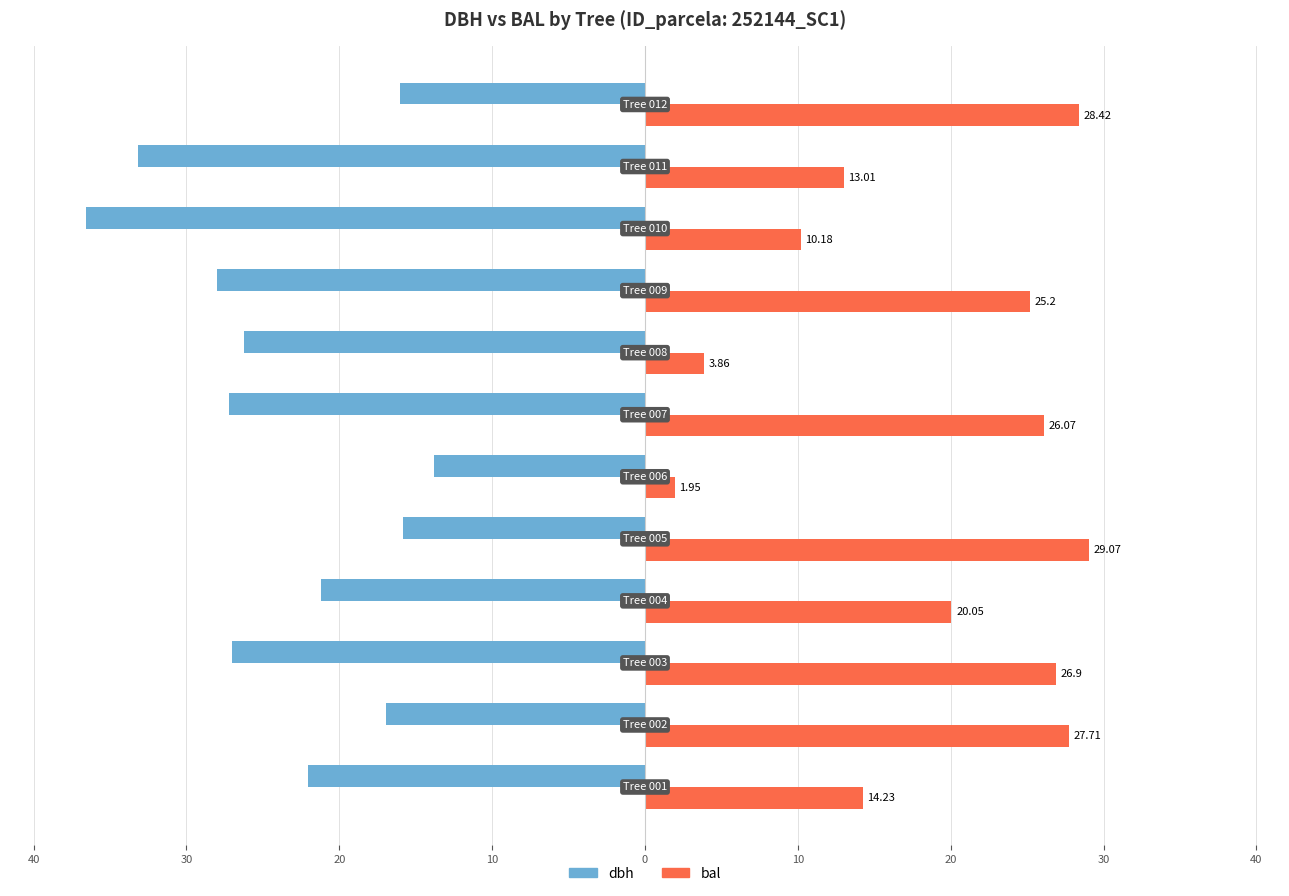

What are all the series names shown in the legend?

dbh, bal